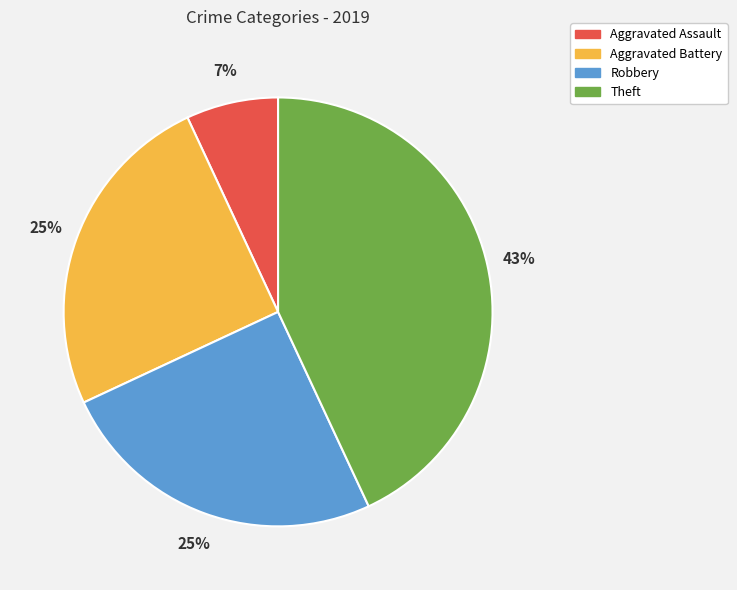

Approximately how many times larger is the value at Aggravated Battery compared to Robbery?

1.0